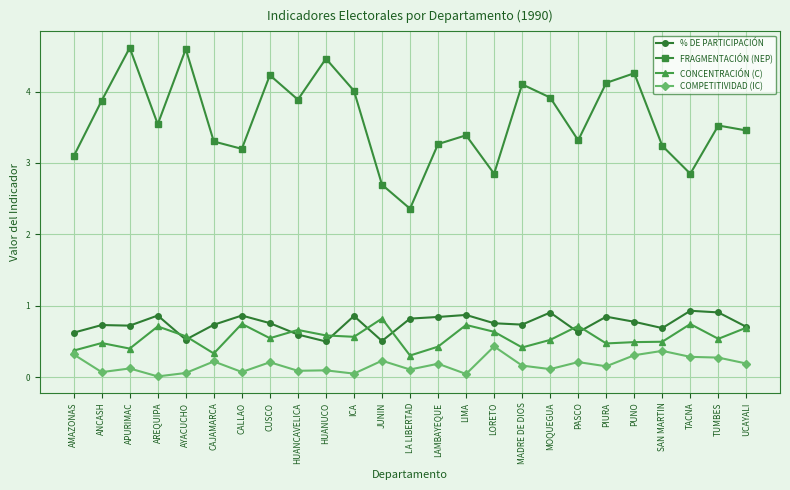

True or false: COMPETITIVIDAD (IC) and % DE PARTICIPACIÓN intersect in this chart.

False